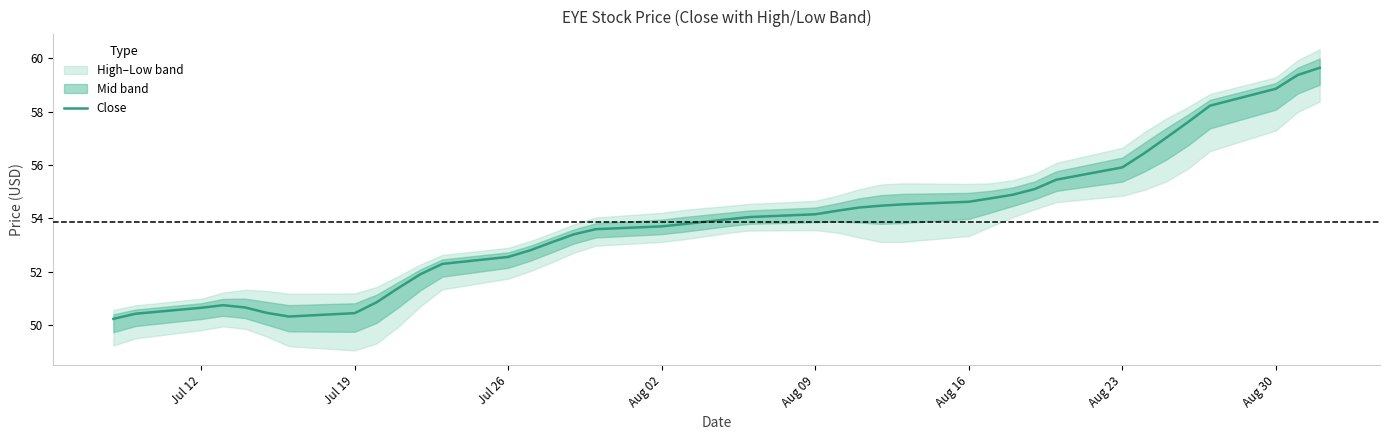

How many lines are shown in the chart?

1